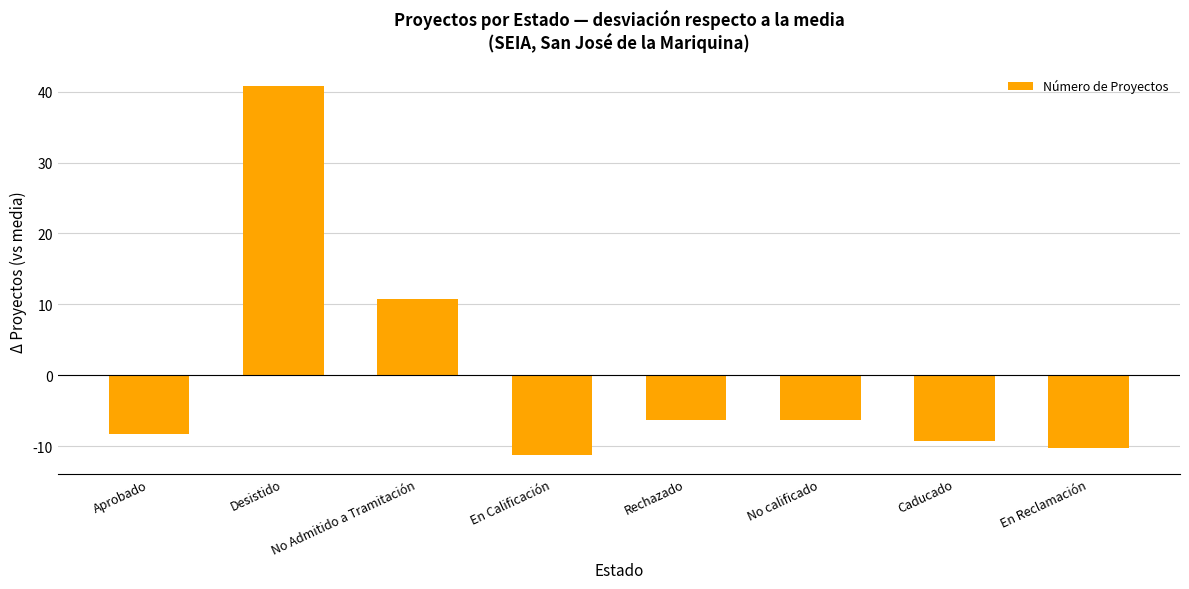

What value does the data have at En Calificación?

-11.2